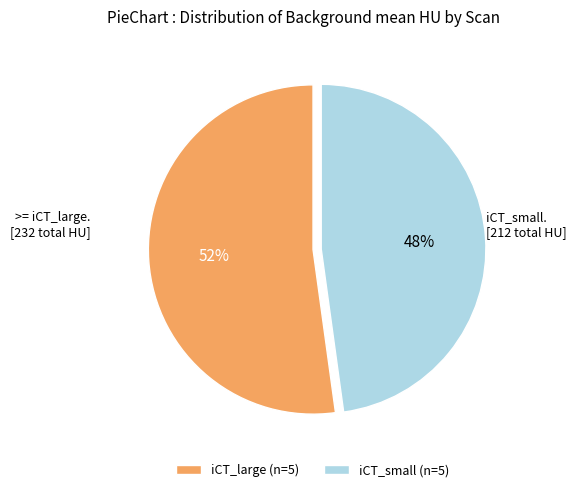

What is the largest slice in the pie chart?

iCT_large (n=5)